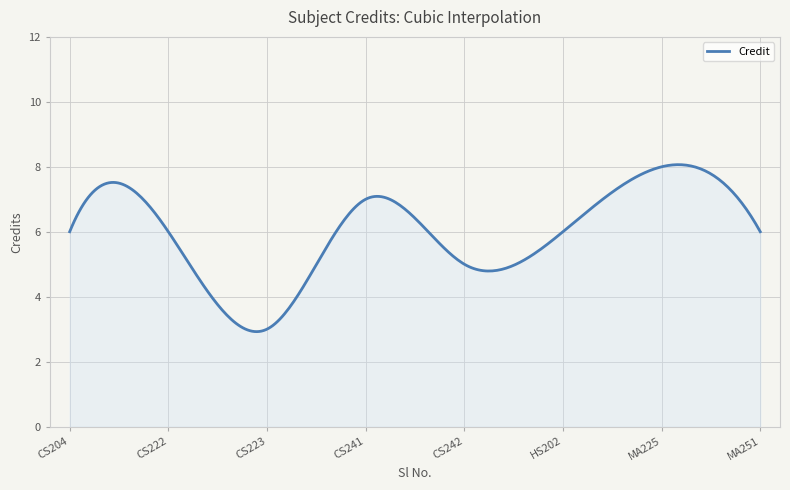

What is the smallest value displayed?

2.9